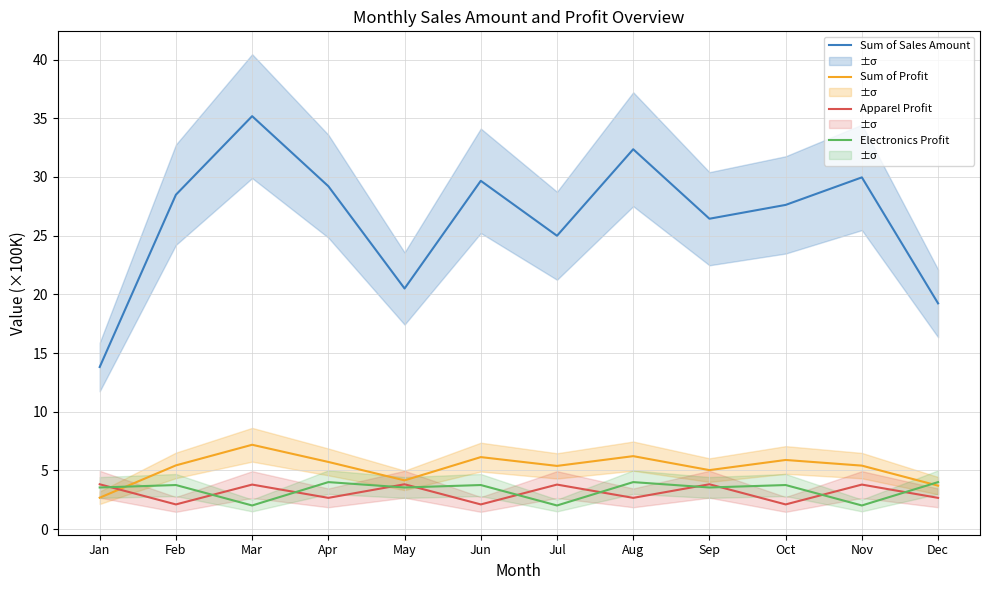

Does the chart have visible grid lines?

Yes